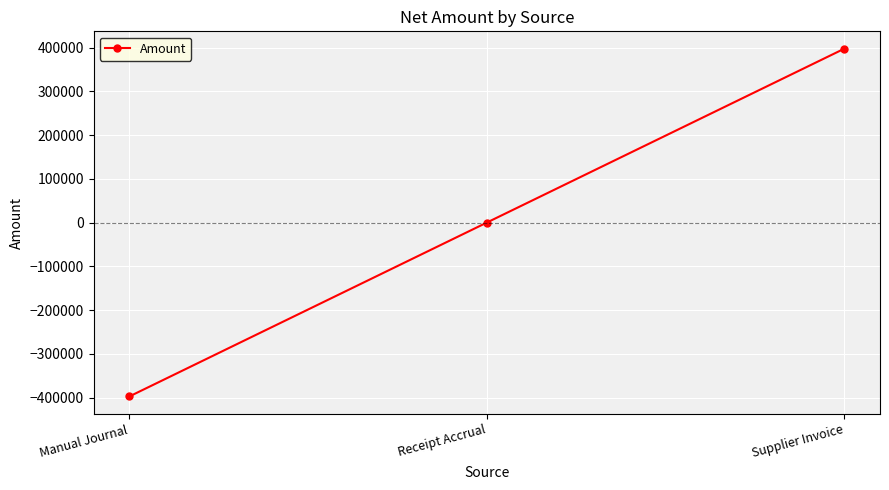

What is the minimum value shown in the chart?

-397593.1